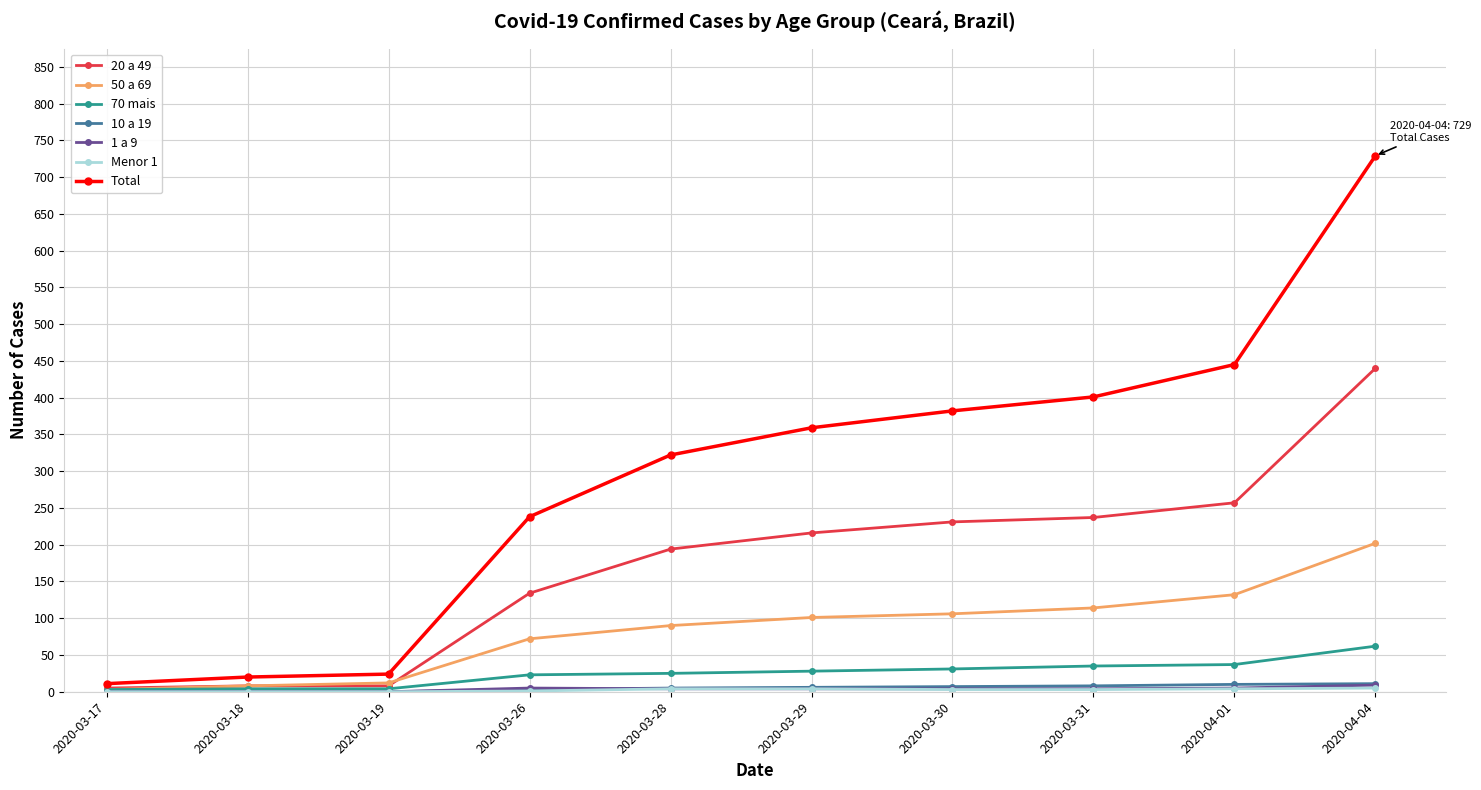

How many data points in 1 a 9 are less than 4?

3